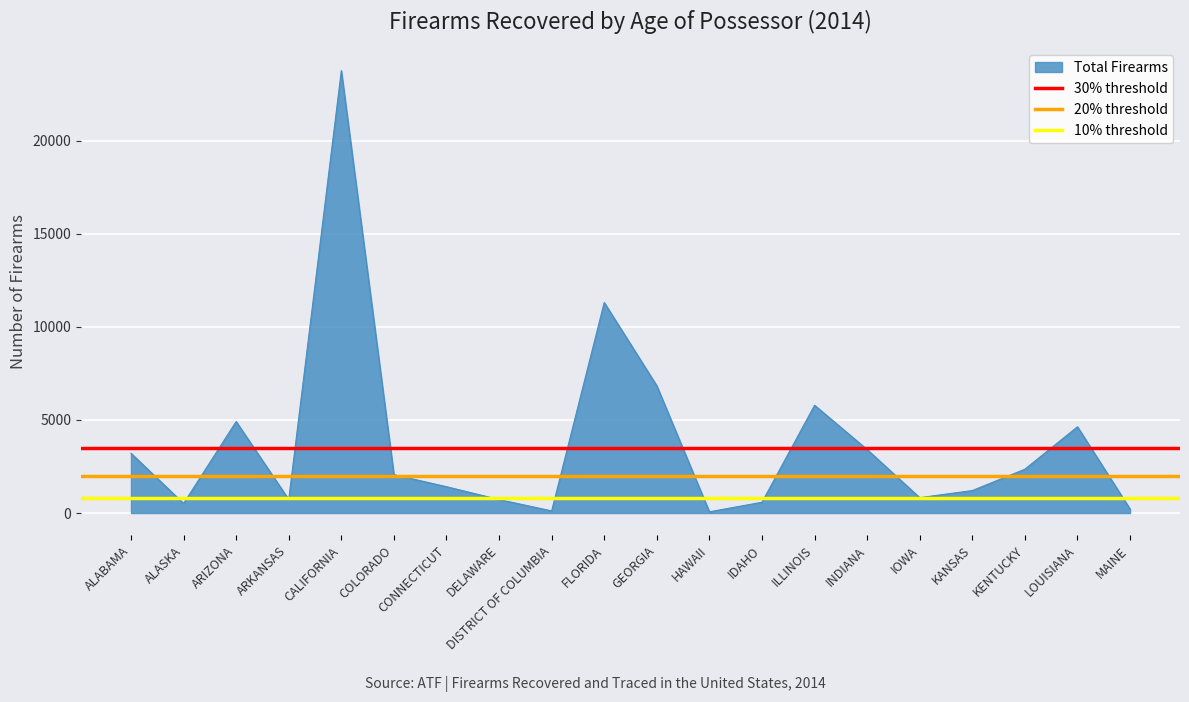

True or false: 10% threshold has a value of 800 at ALASKA.

True